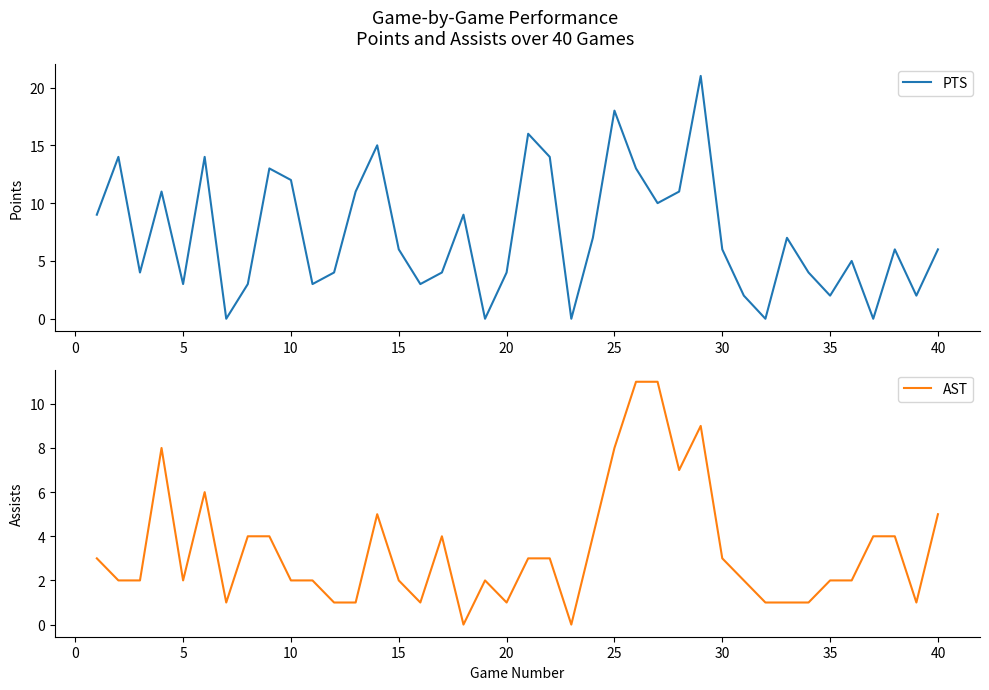

What is the sum of all PTS values?

292